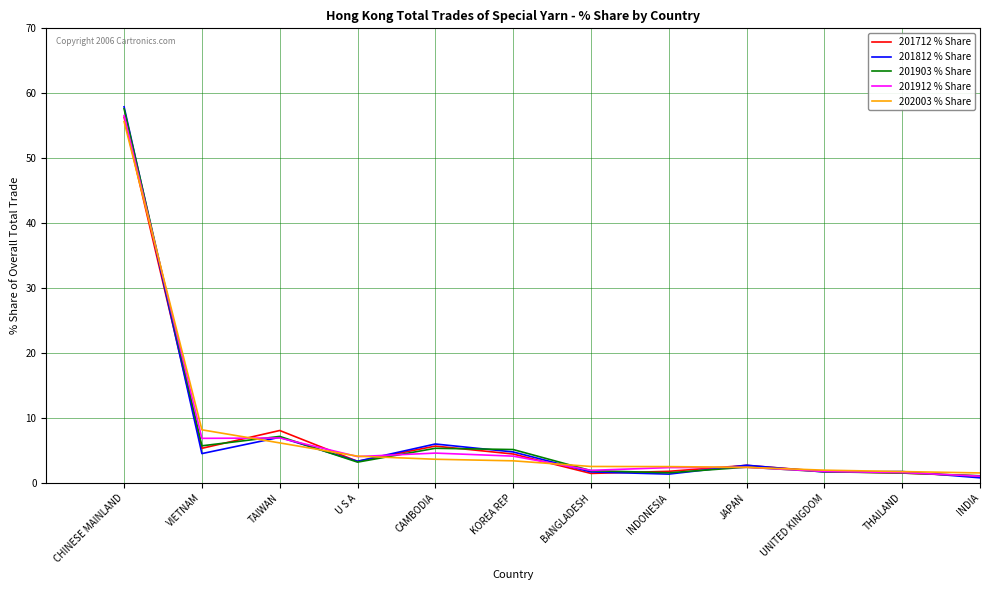

Which series has the largest range (max minus min)?

201812 % Share